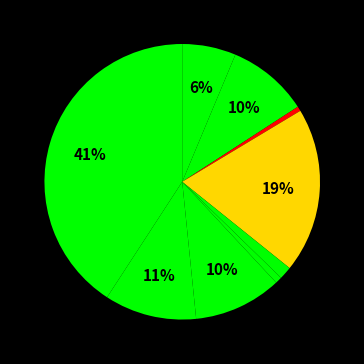

Which category has the smallest portion of the pie?

Arson